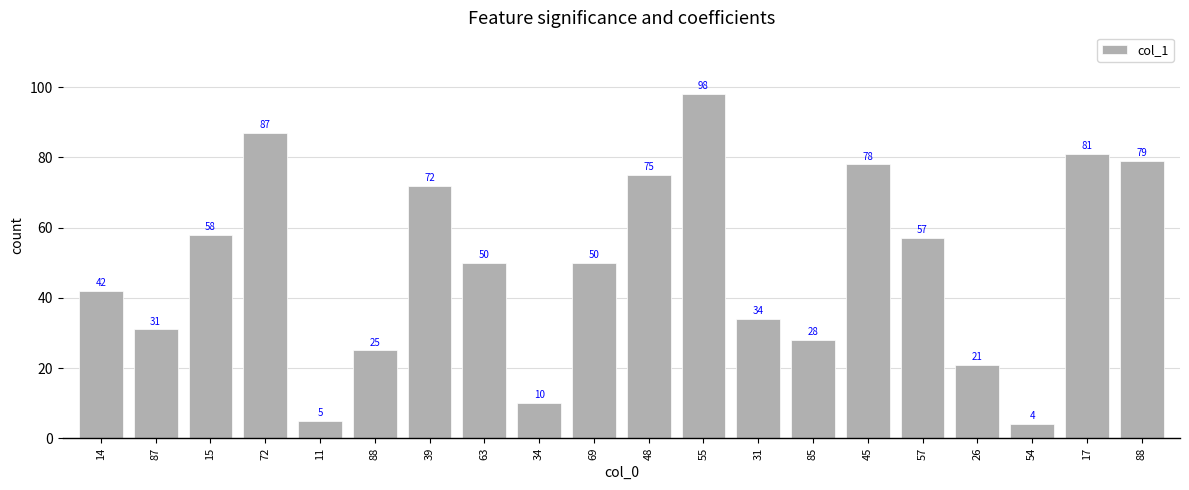

Which label corresponds to the largest value in the chart?

55